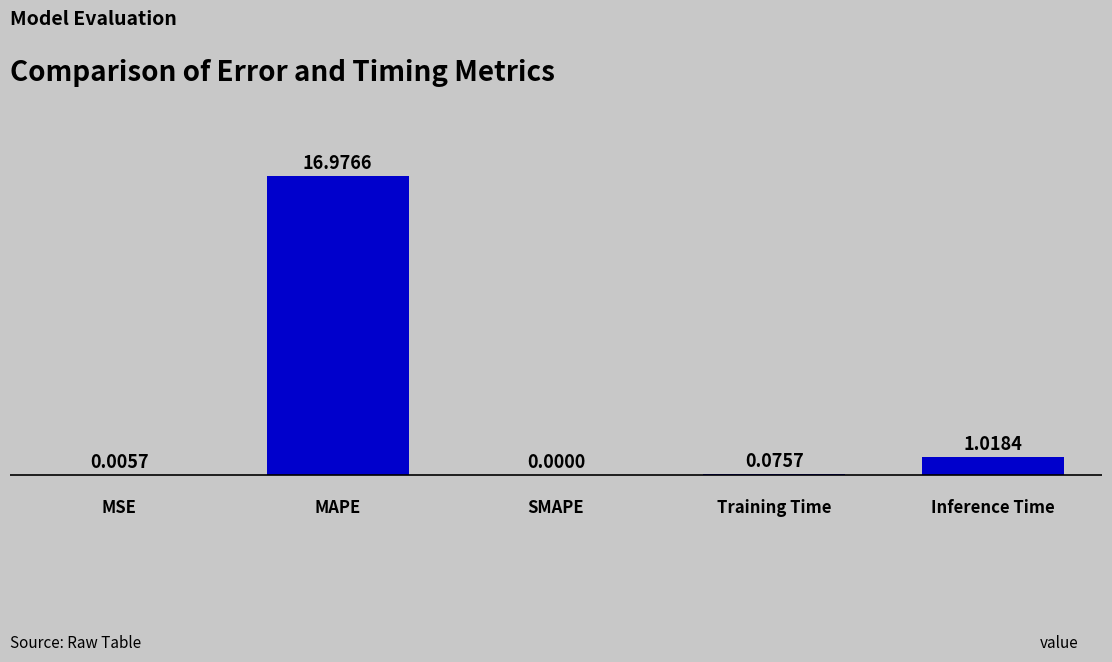

Reading left to right, list all the values displayed in this chart.

0.0	17.0	0.0	0.1	1.0